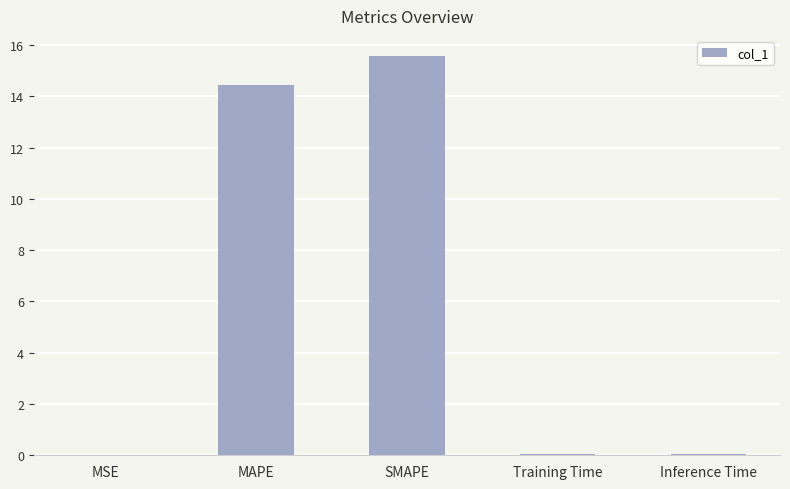

Are the bars horizontal?

No